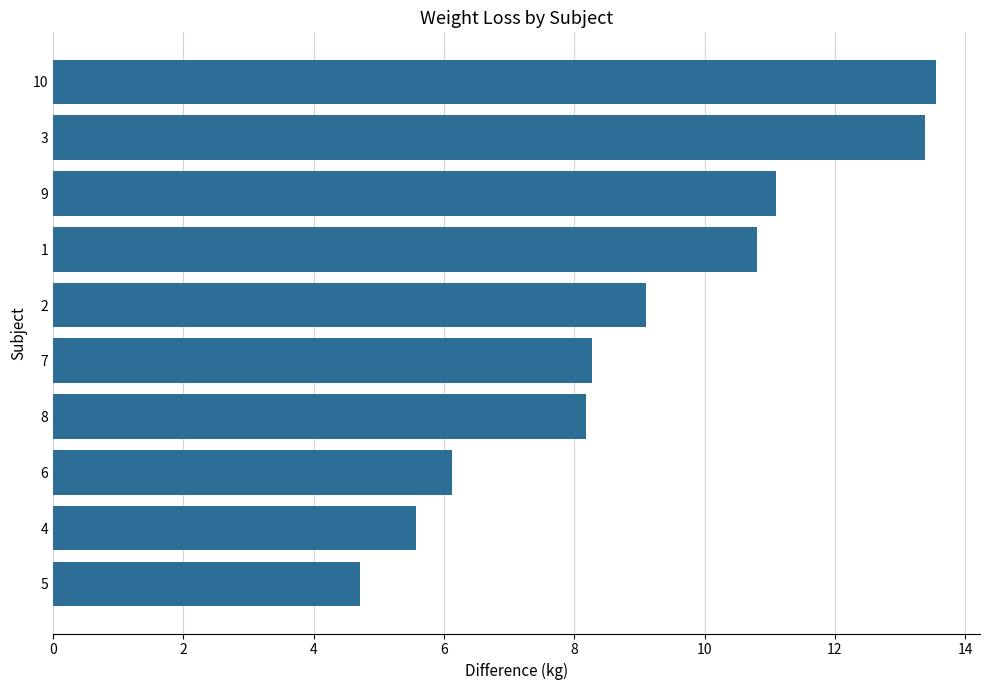

True or false: the data shows 13.4 at 3.

True